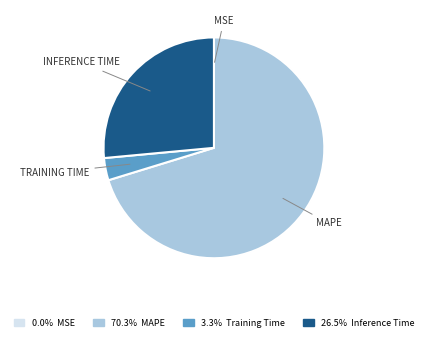

Is there any slice that represents more than half of the pie?

Yes